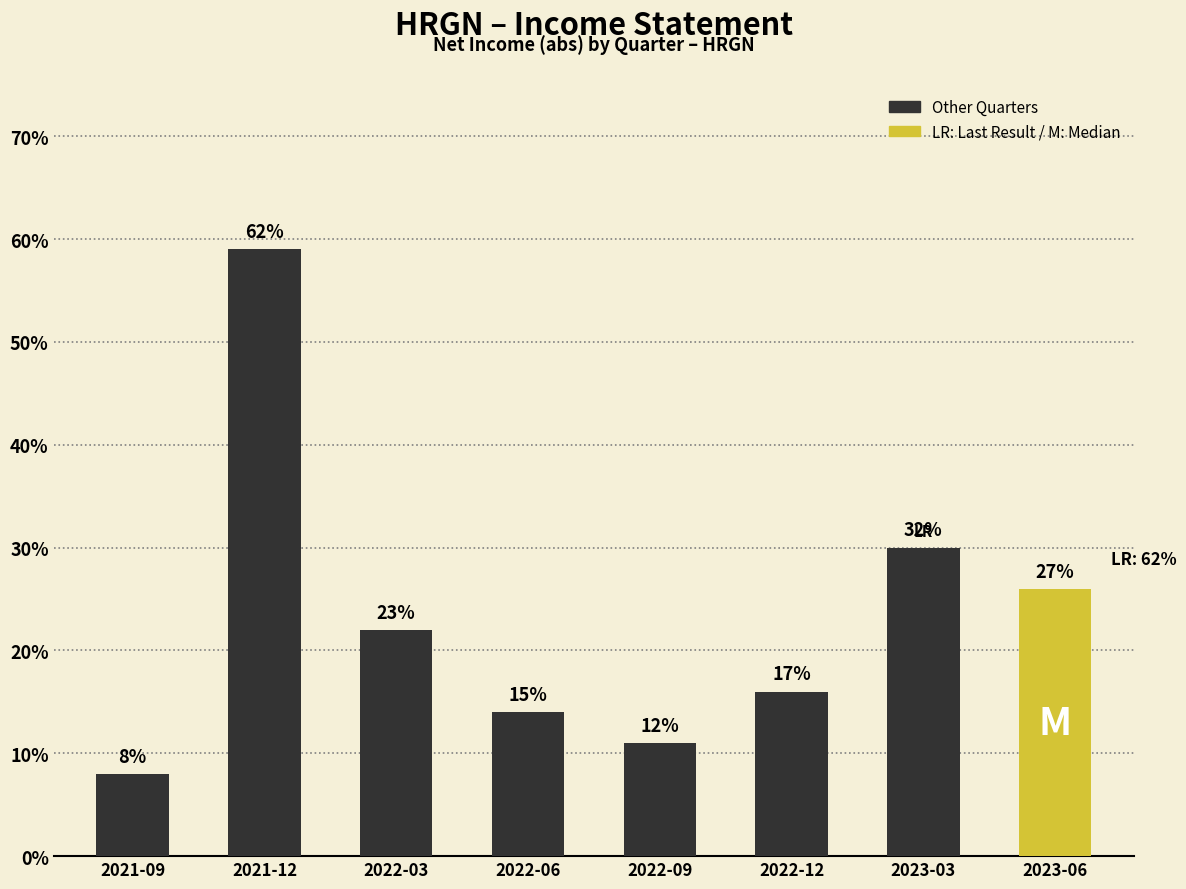

What is the maximum value shown in the chart?

5900